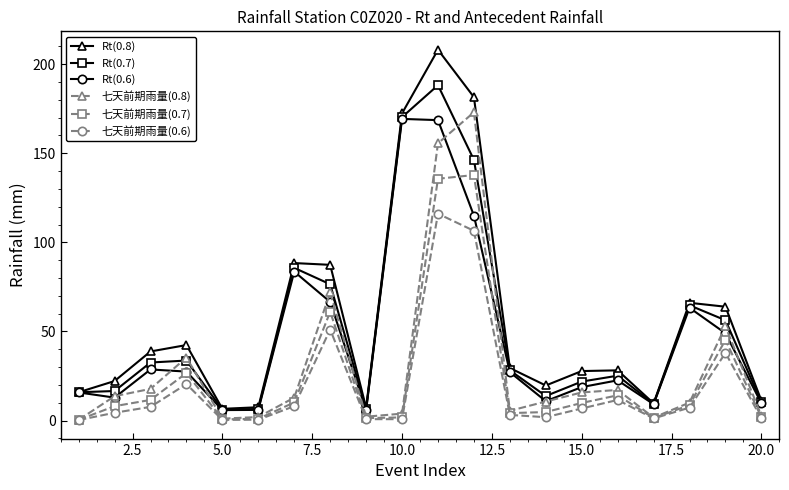

What is the difference between the maximum and minimum values in the 七天前期雨量(0.6) series?

115.8